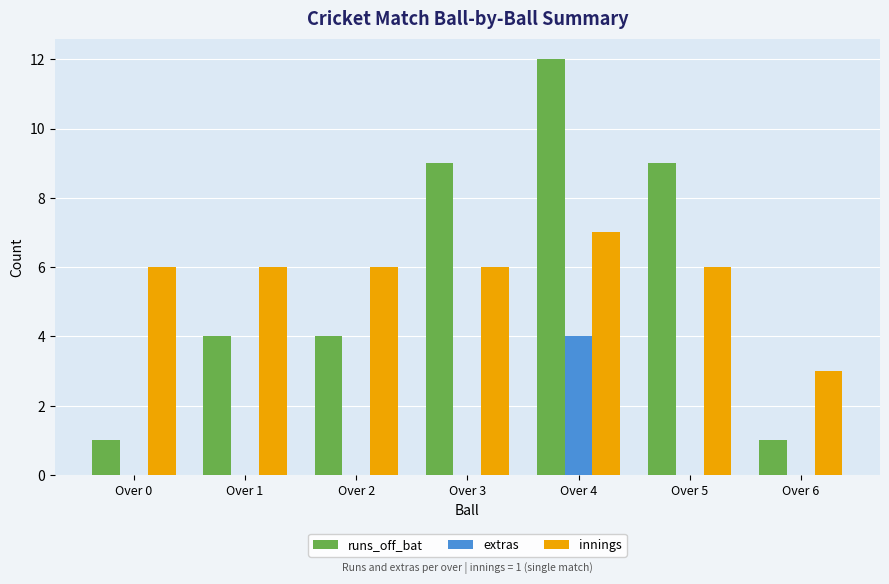

What is the sum of all extras values?

4